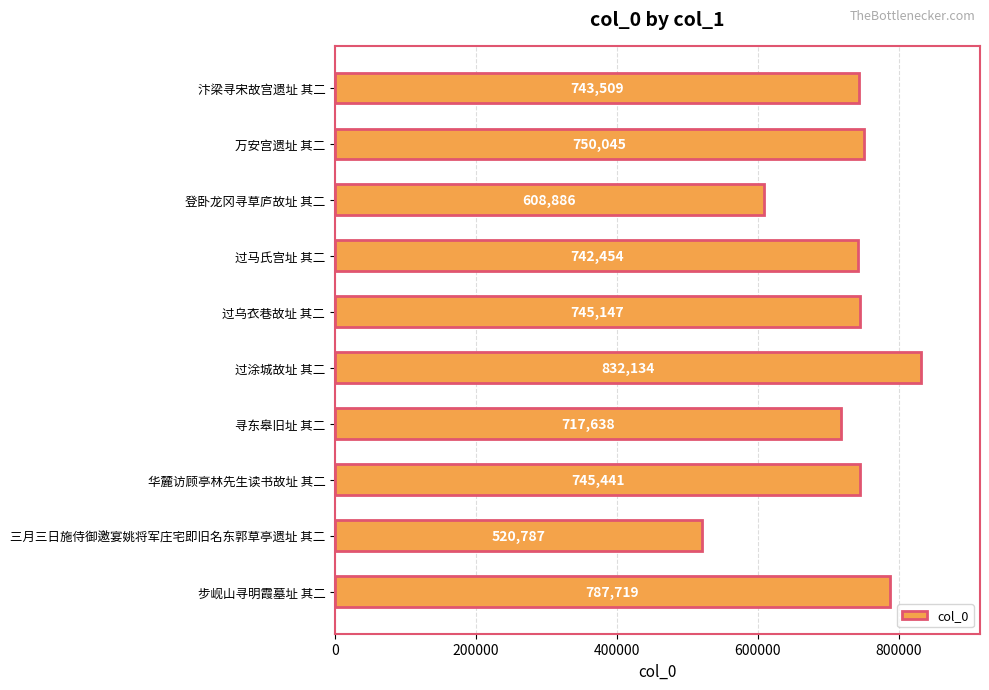

What is the value of the 10th bar from the top?

787719